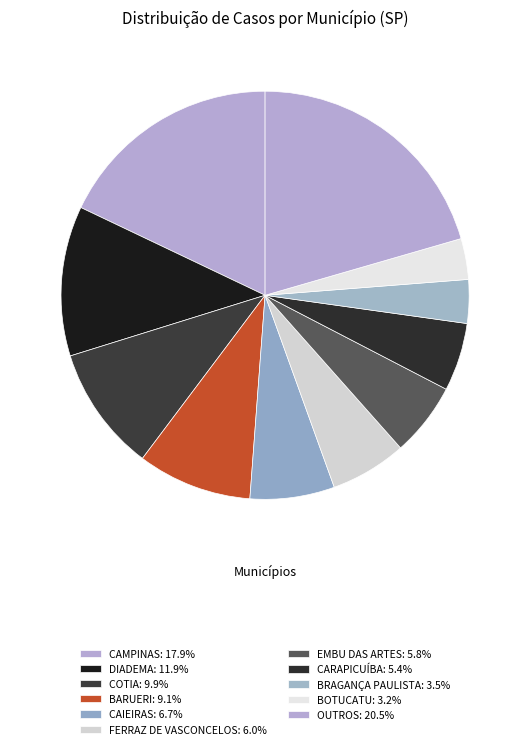

Count the number of slices in the pie.

11